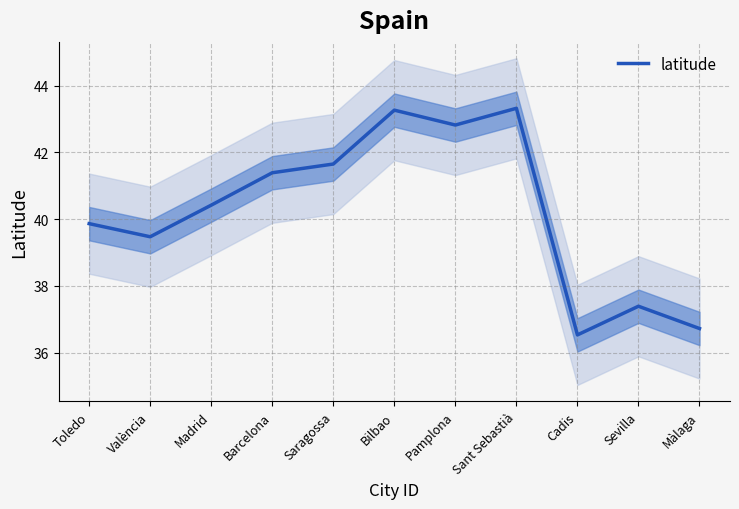

Does the chart display data point markers on the line(s)?

No